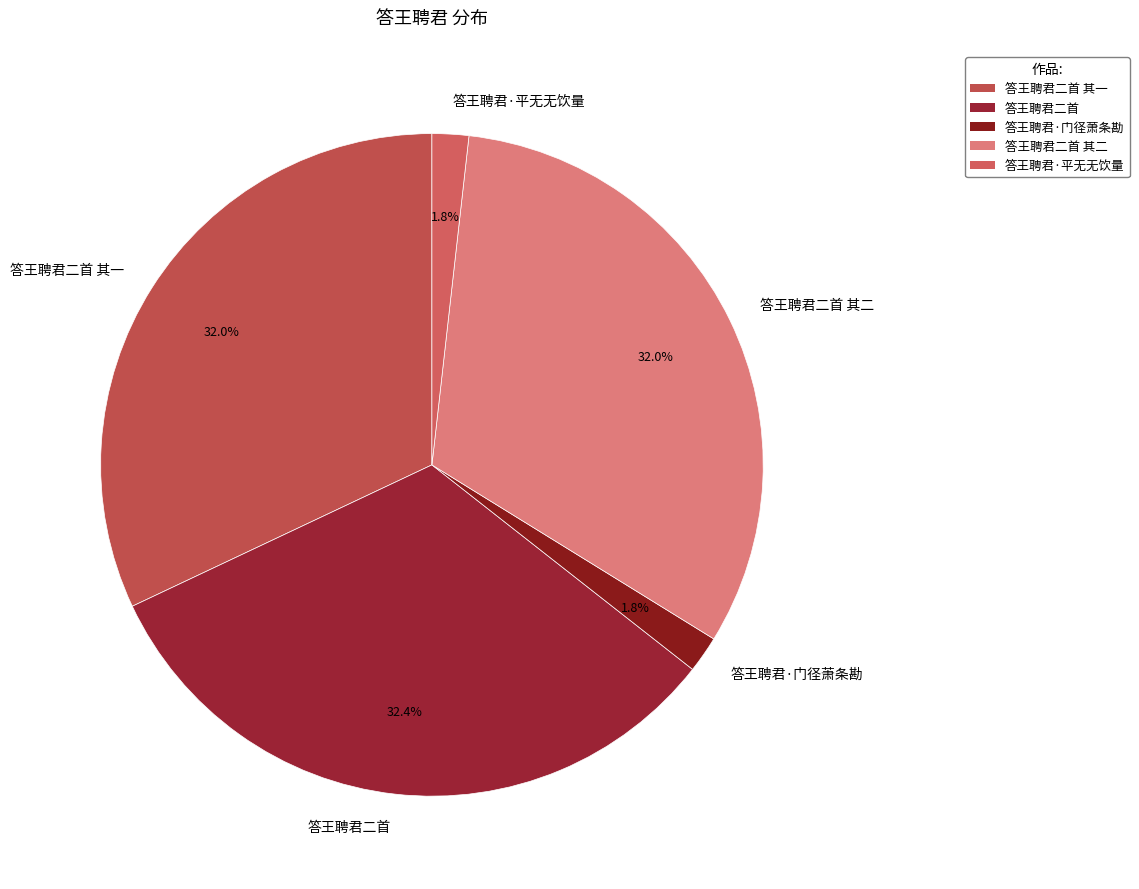

What is the ratio of the value at 答王聘君·平无无饮量 to the value at 答王聘君二首?

0.1